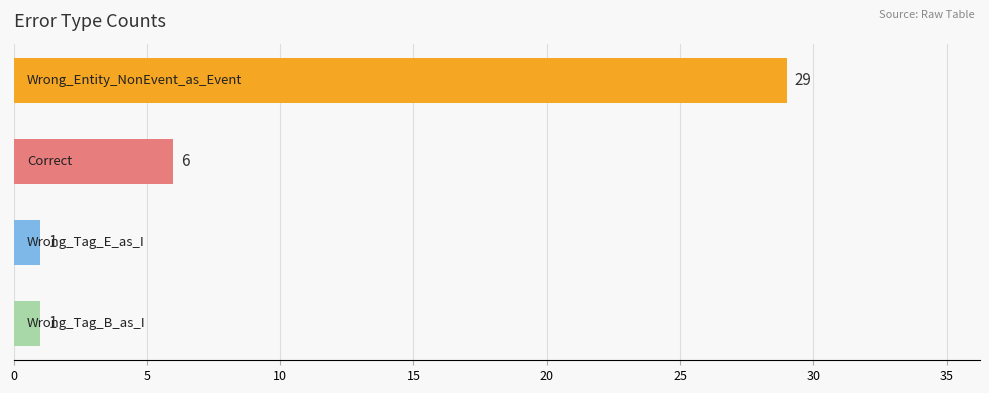

What is the value of the 2nd bar from the top?

6